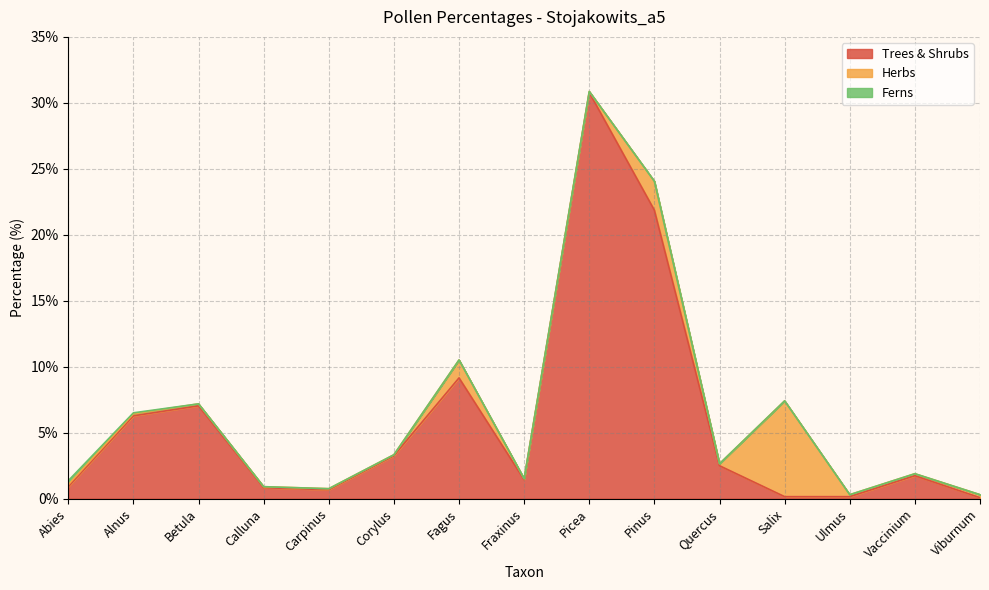

What is the difference between the Herbs values at Picea and Vaccinium?

0.1